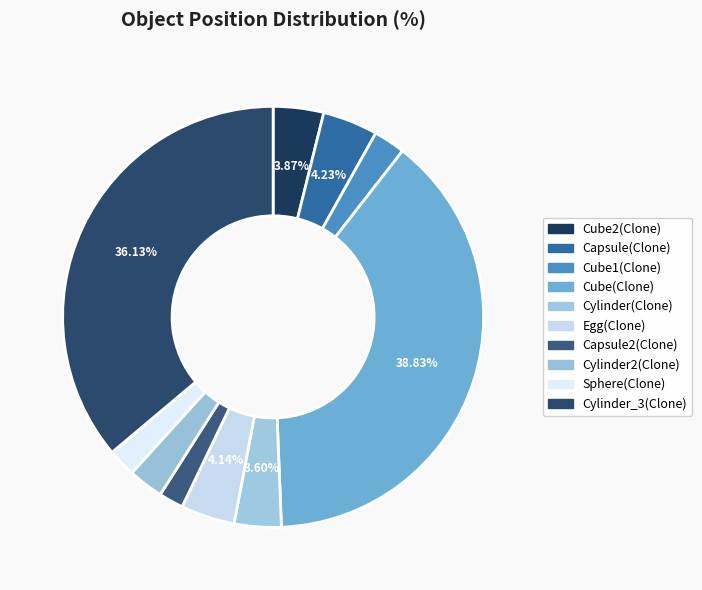

To the nearest percent, what portion does Capsule(Clone) represent?

4%